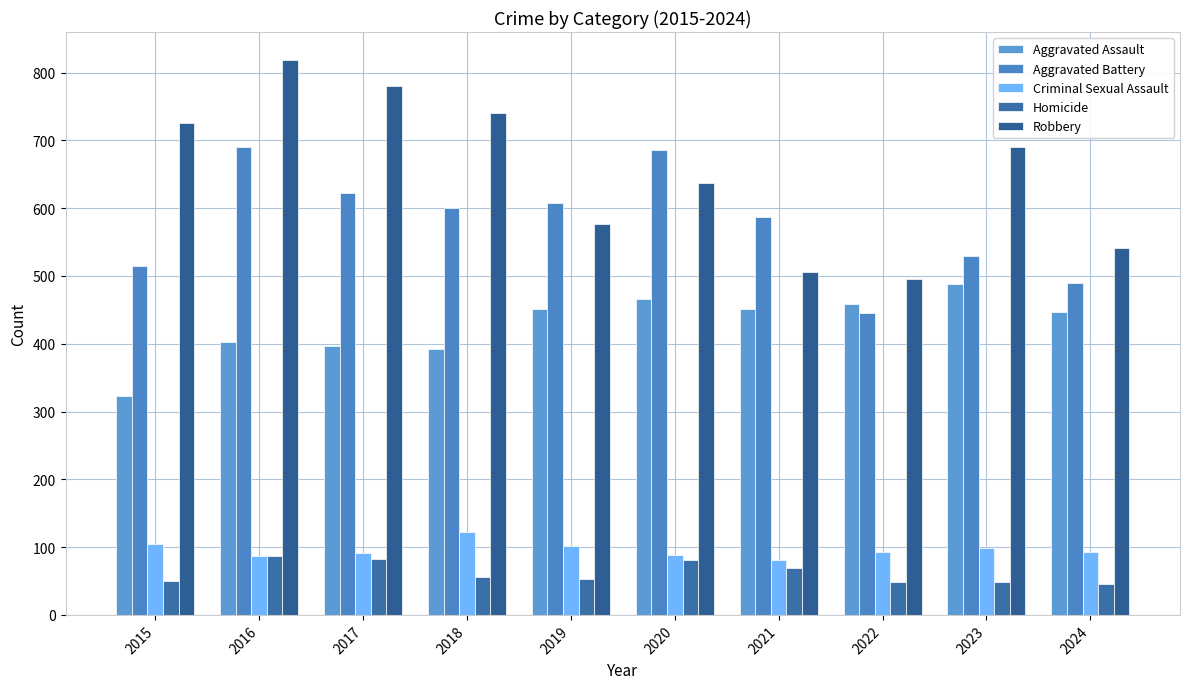

The Criminal Sexual Assault series shows 123 at 2018. True or false?

True